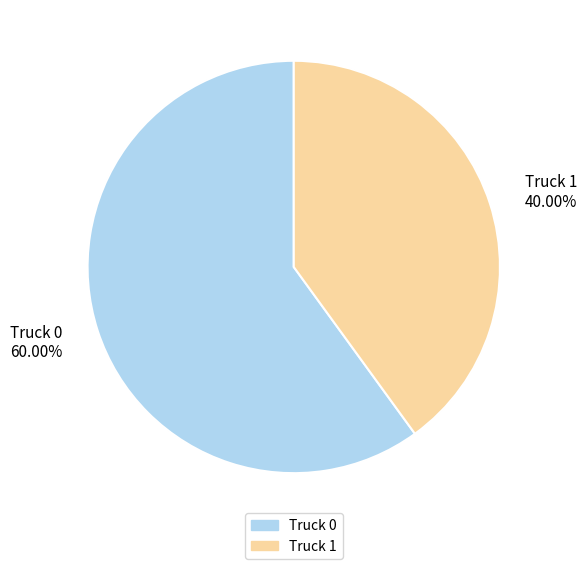

The Truck 1 slice represents 28% of the pie. True or false?

False